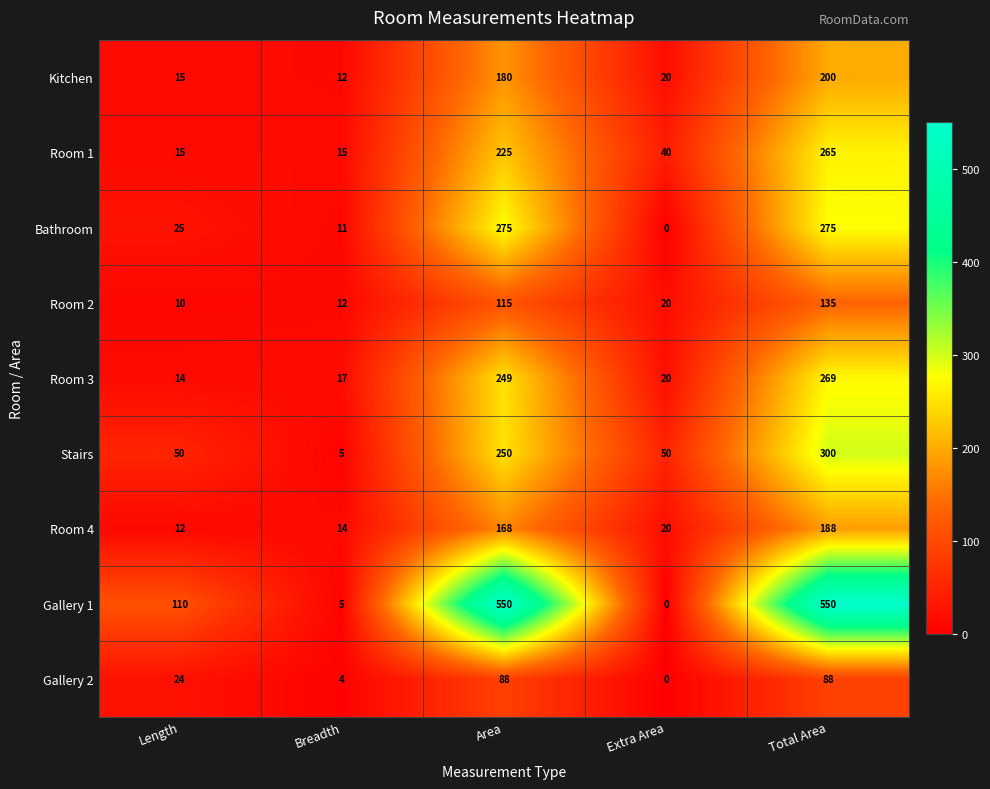

Where does the Room 3 series first go above 20?

Area